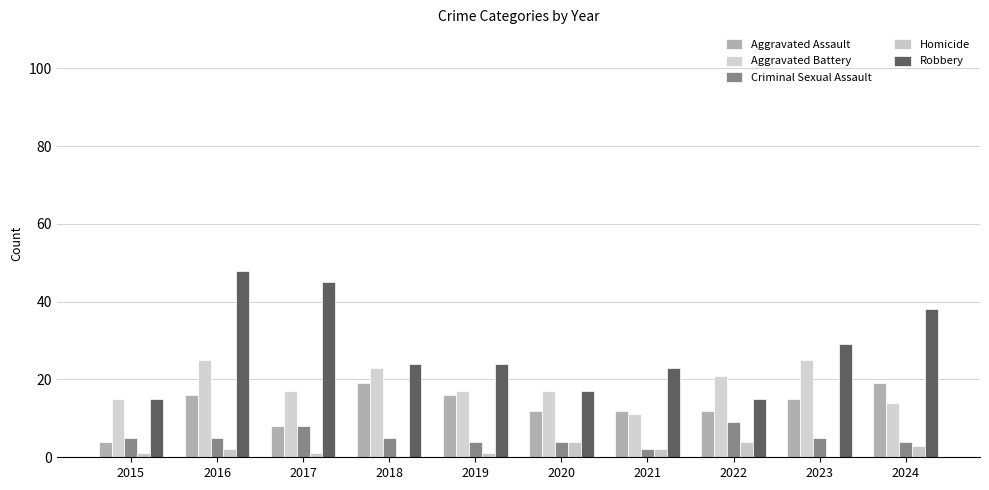

Rank the categories by Criminal Sexual Assault value from highest to lowest.

2022, 2017, 2015, 2016, 2018, 2023, 2019, 2020, 2024, 2021